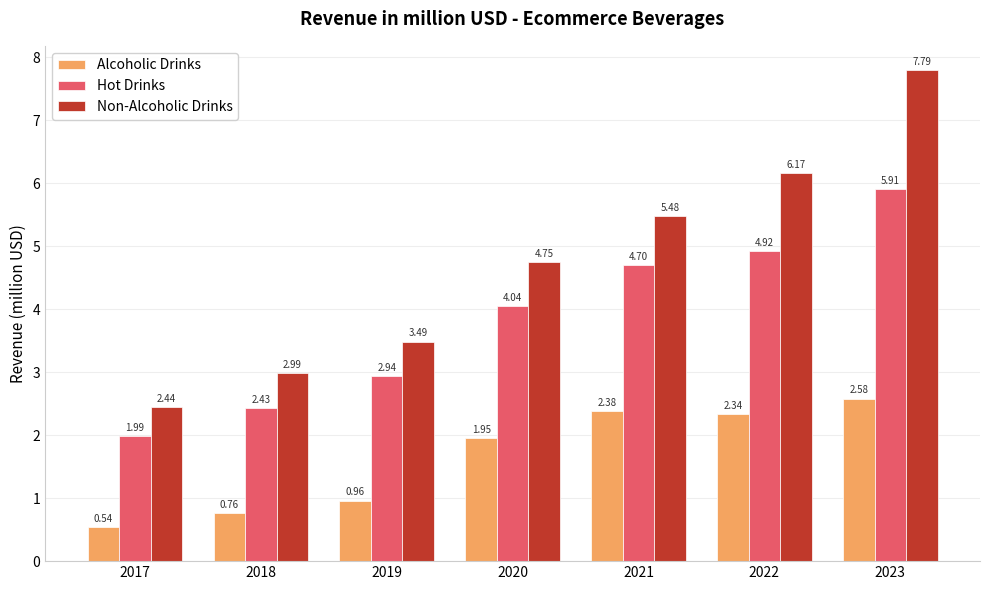

At which label is Non-Alcoholic Drinks closest to 5?

2020